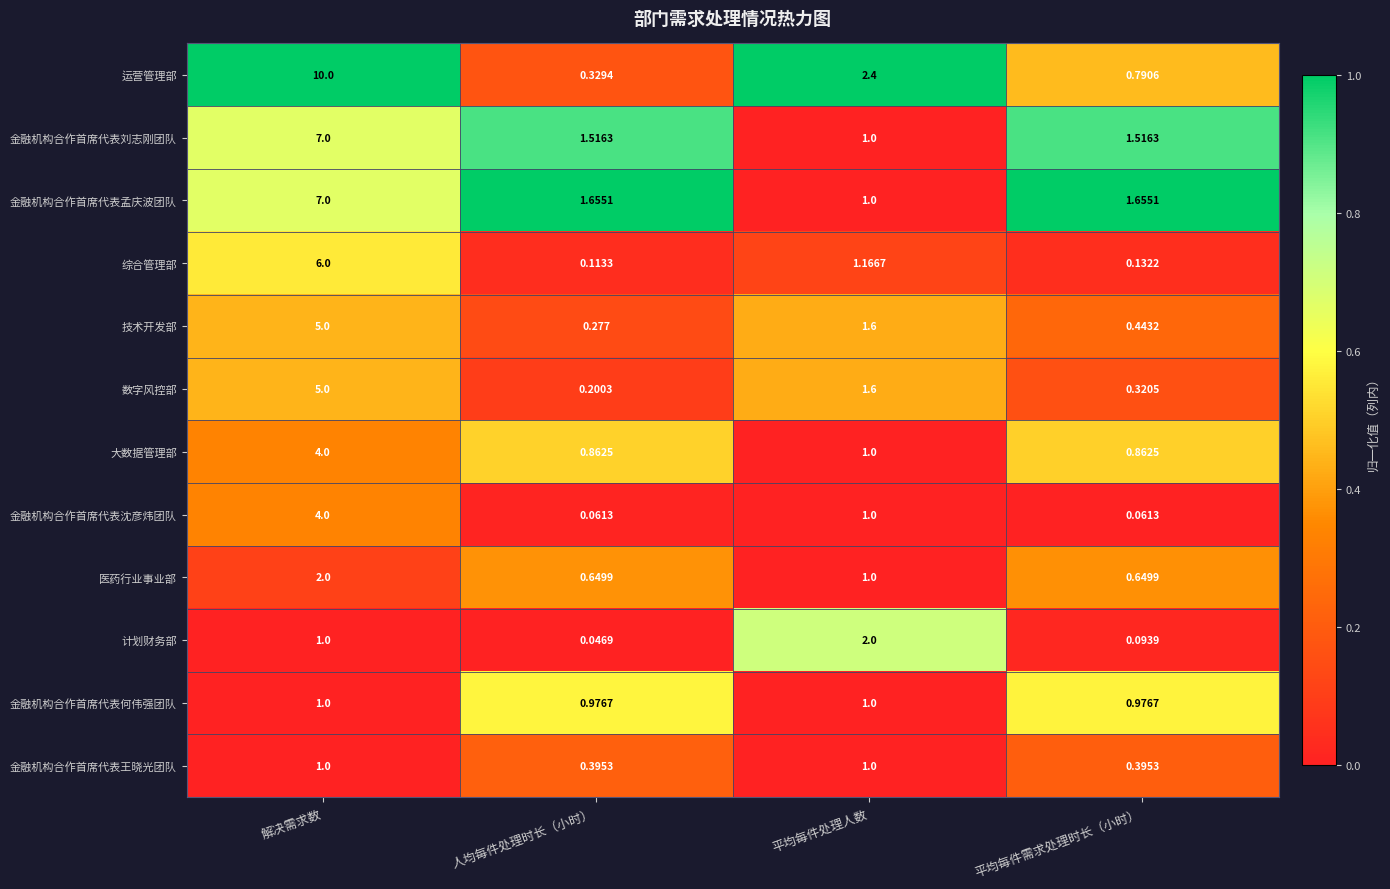

At which label does 综合管理部 first exceed 1?

解决需求数